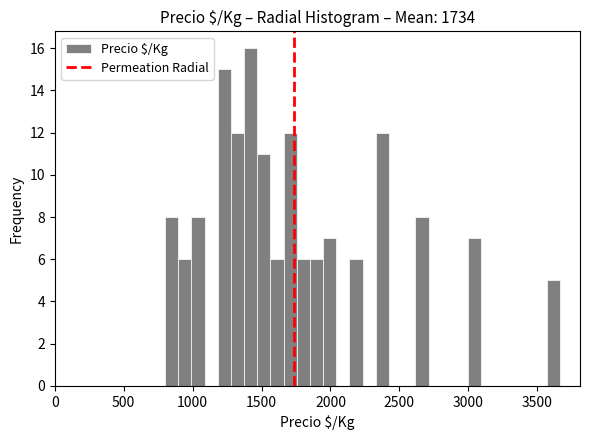

Read against the x-axis, roughly where is the centre of the tallest bar?

1400